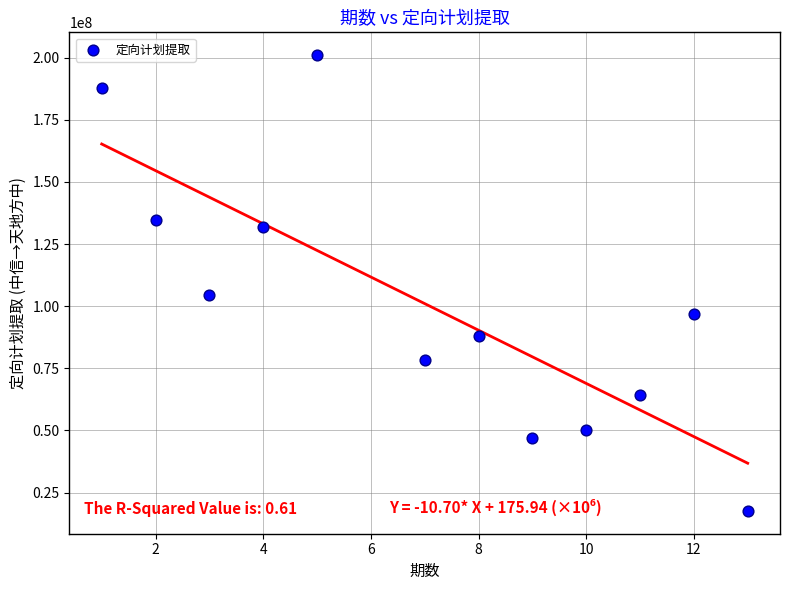

What is the average X value?

7.1